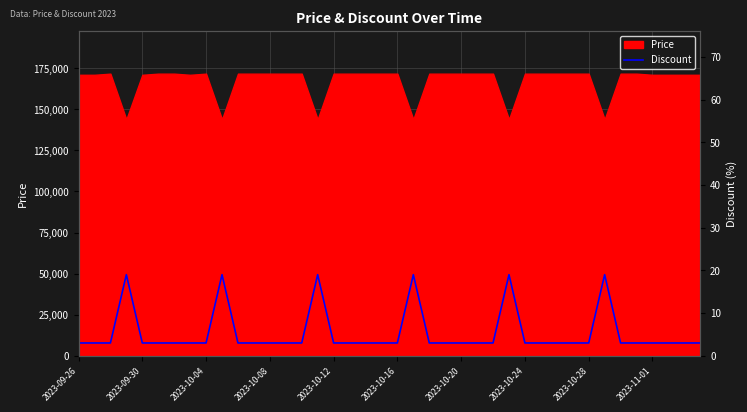

The chart shows a value of 3 at 23. True or false?

True